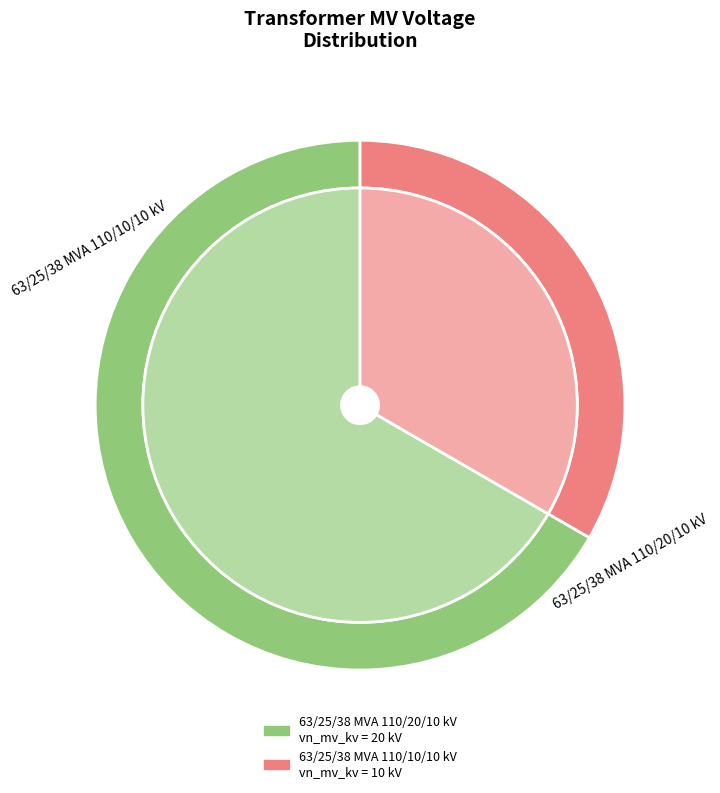

Does 63/25/38 MVA 110/20/10 kV represent more than half of the total?

Yes